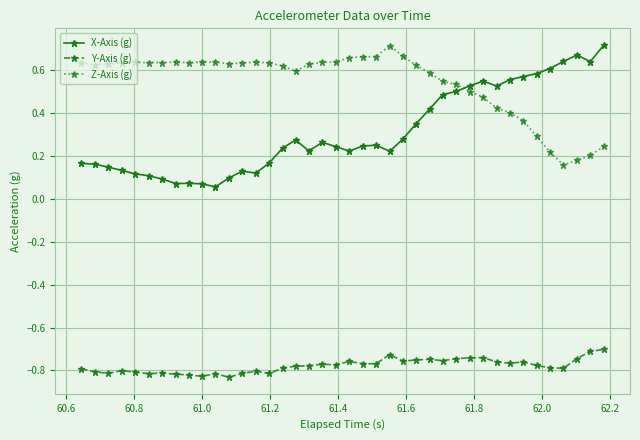

True or false: Y-Axis (g) has more than 1 interior local peaks.

True